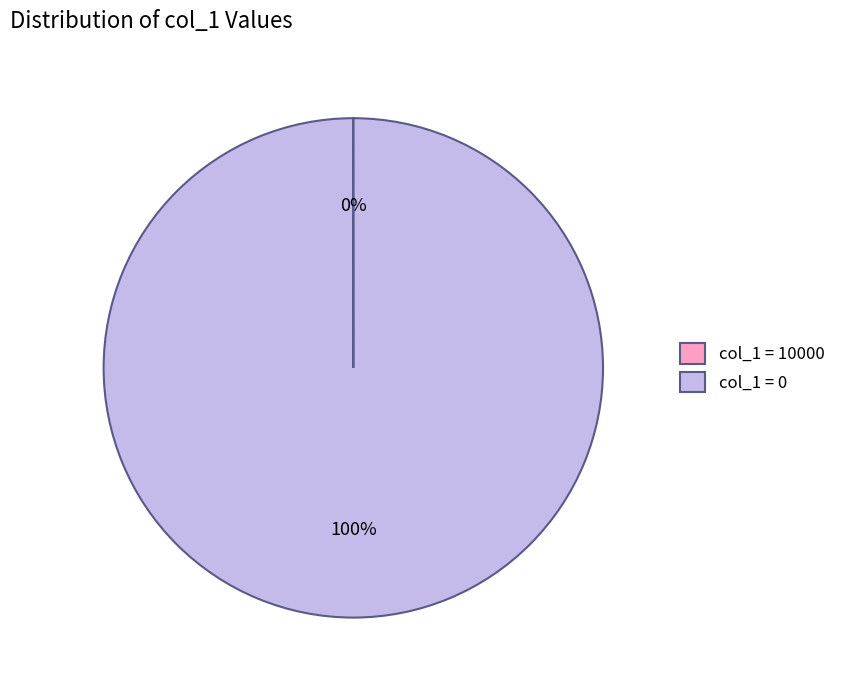

Is it true that col_1 = 0 is 100% of the pie?

True